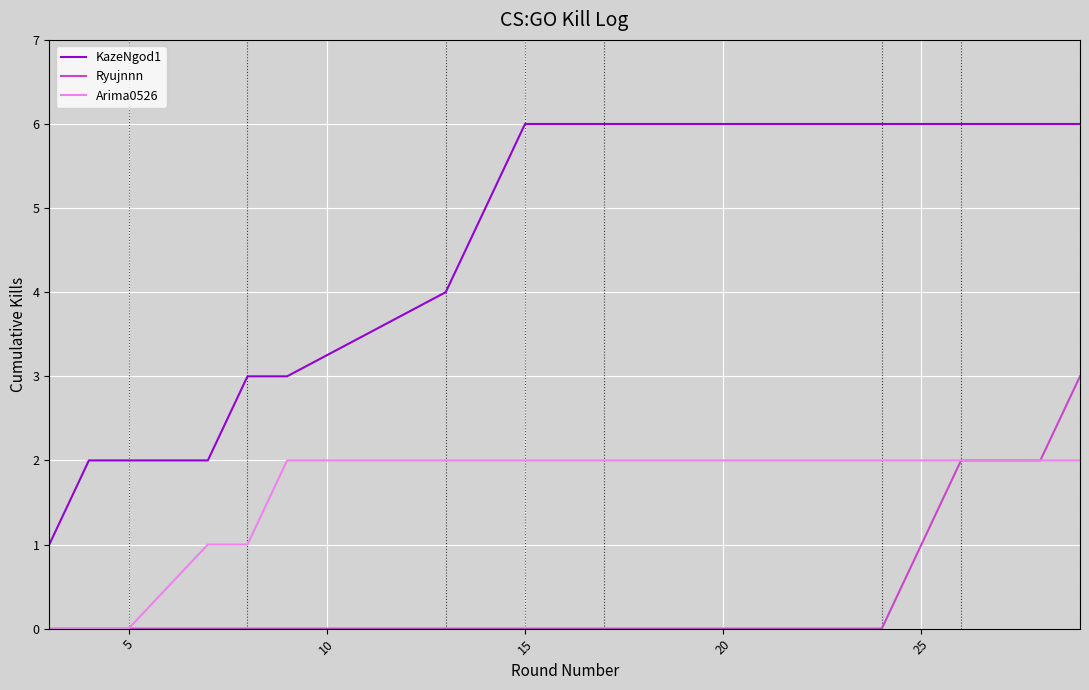

Which series has the widest spread of values?

KazeNgod1